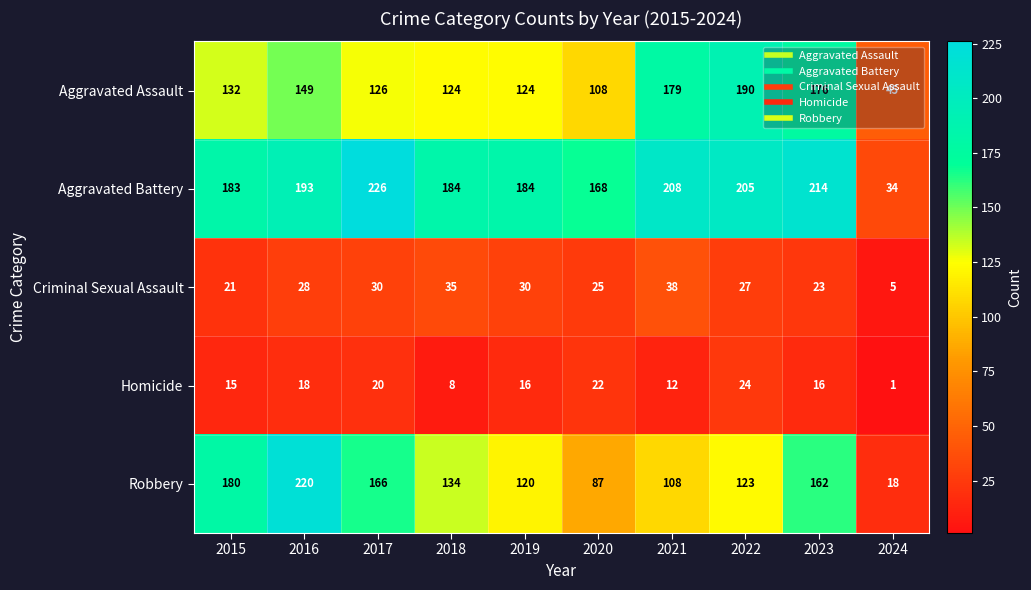

At which label is Homicide closest to 12?

2021